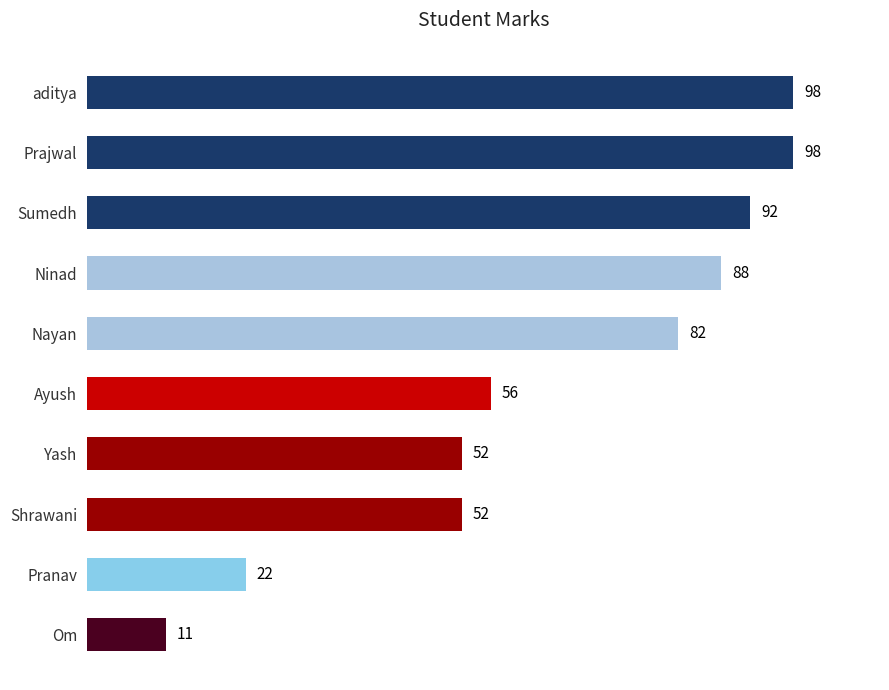

What is the average value?

65